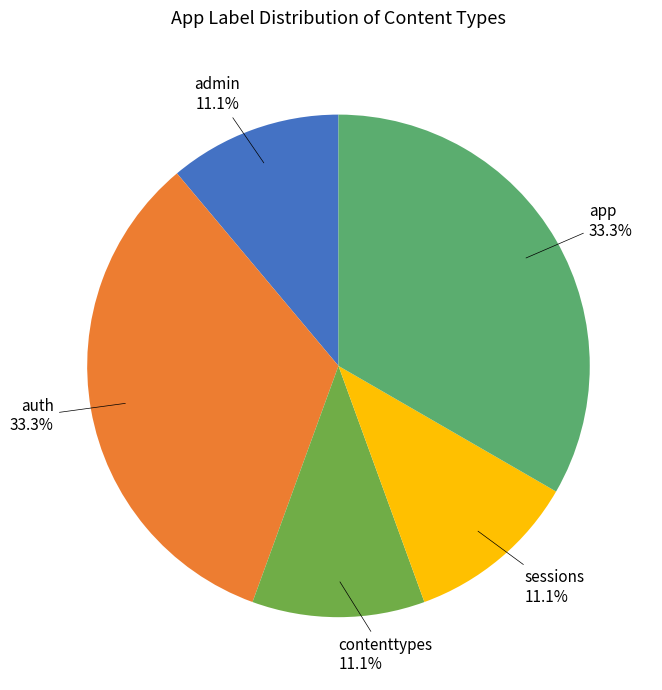

Is there any slice that represents more than half of the pie?

No